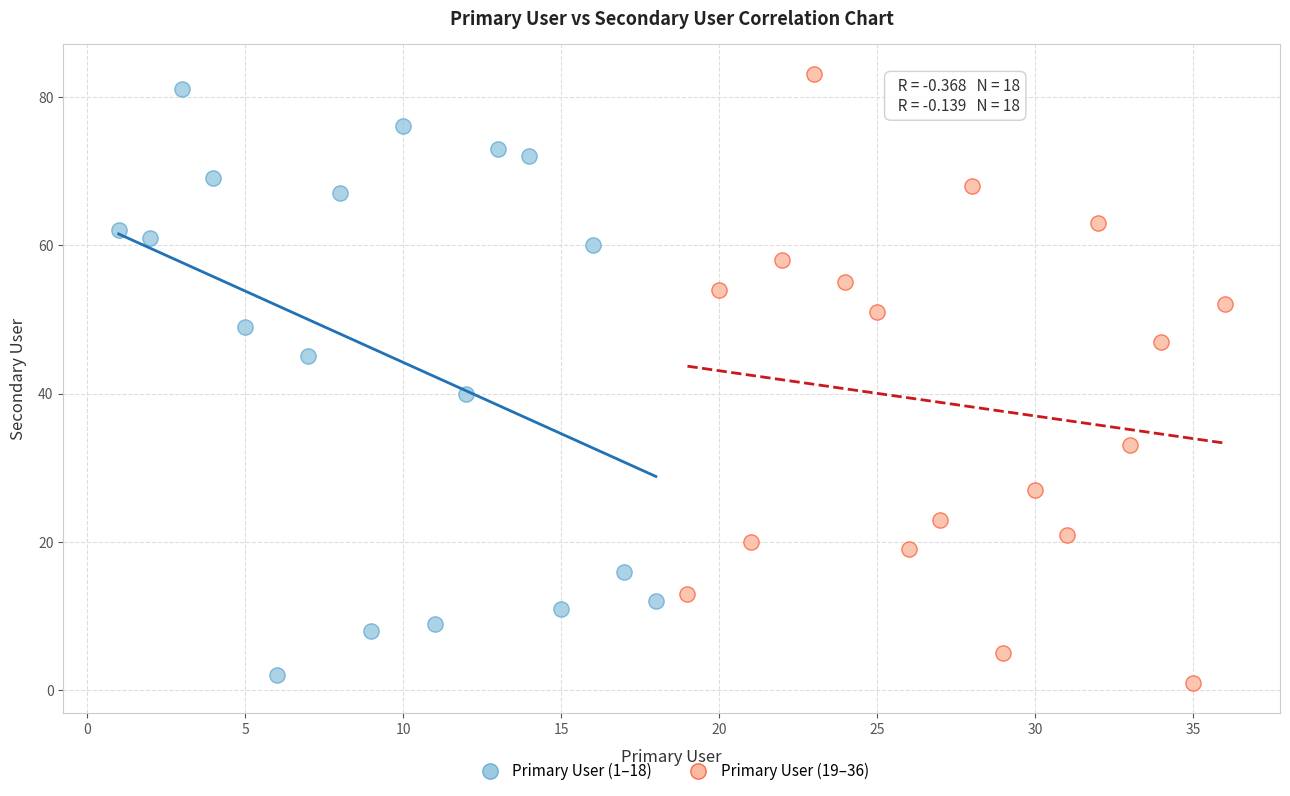

What are all the series names shown in the legend?

Primary User (1–18), Primary User (19–36)